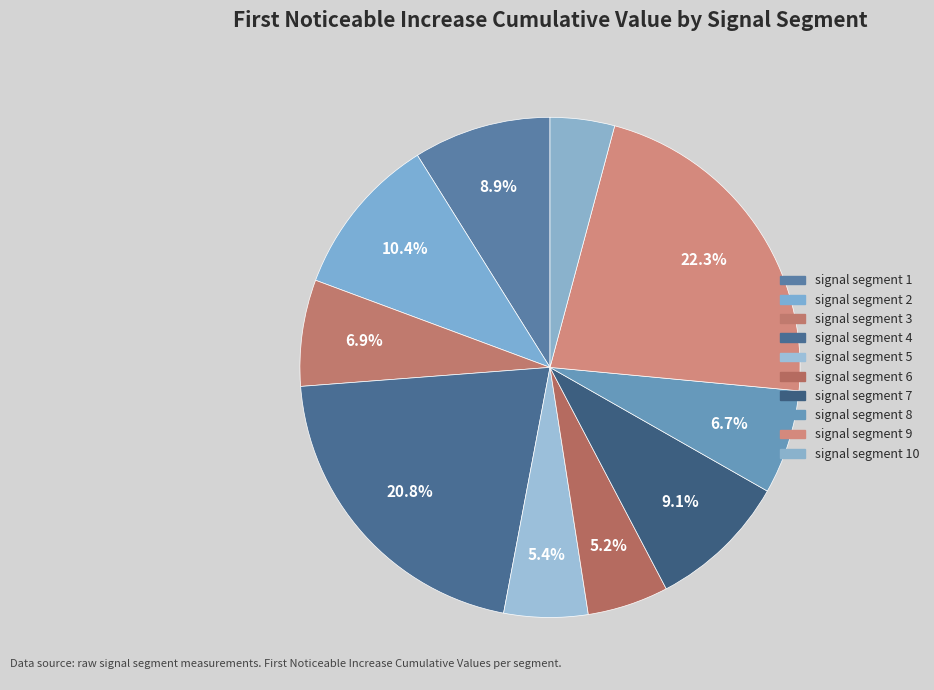

Combined, what portion of the pie is signal segment 9 and signal segment 8?

29.1%